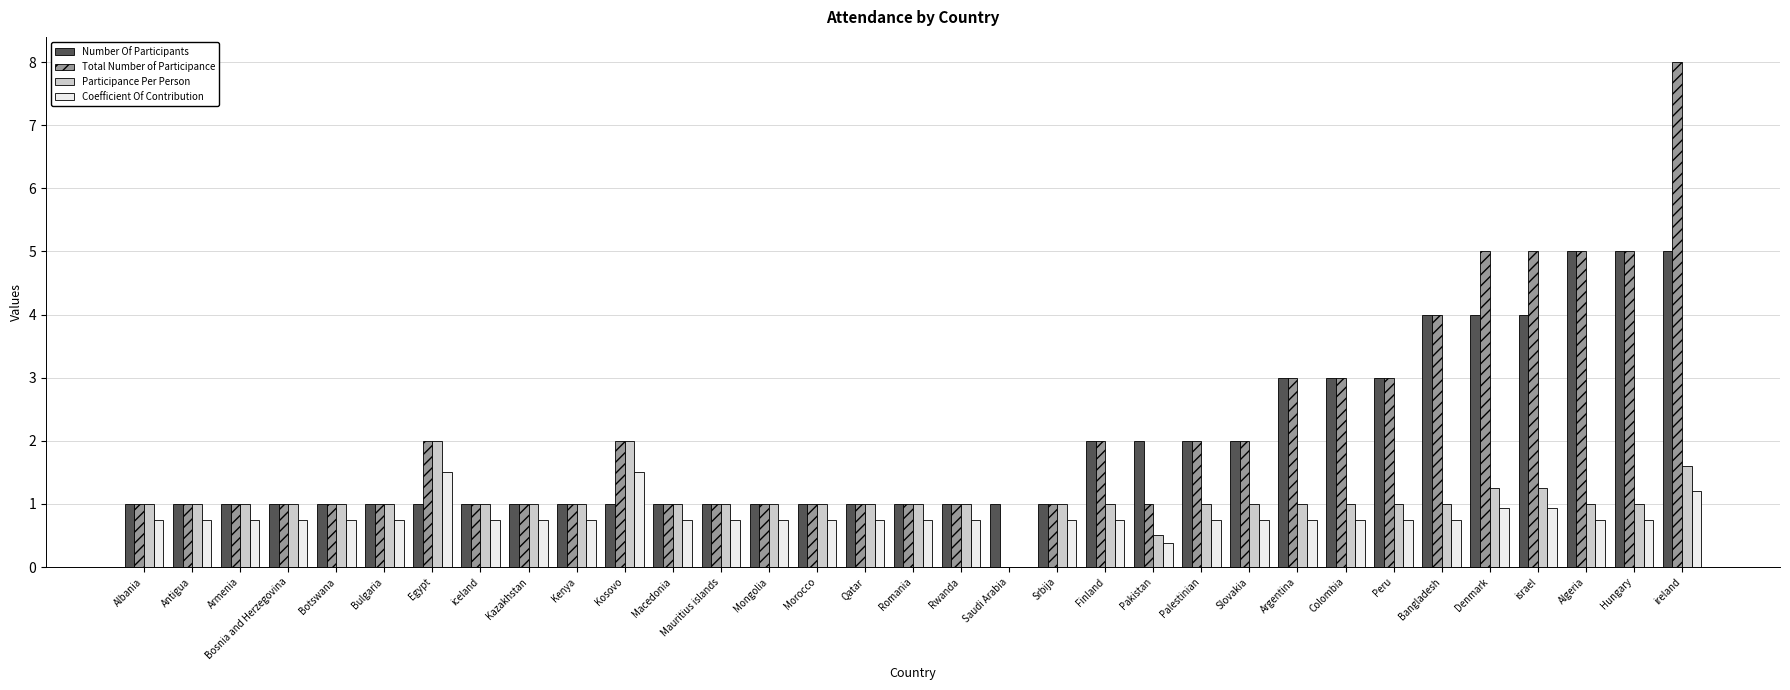

Is it true that Participance Per Person equals 1.0 at iceland?

True